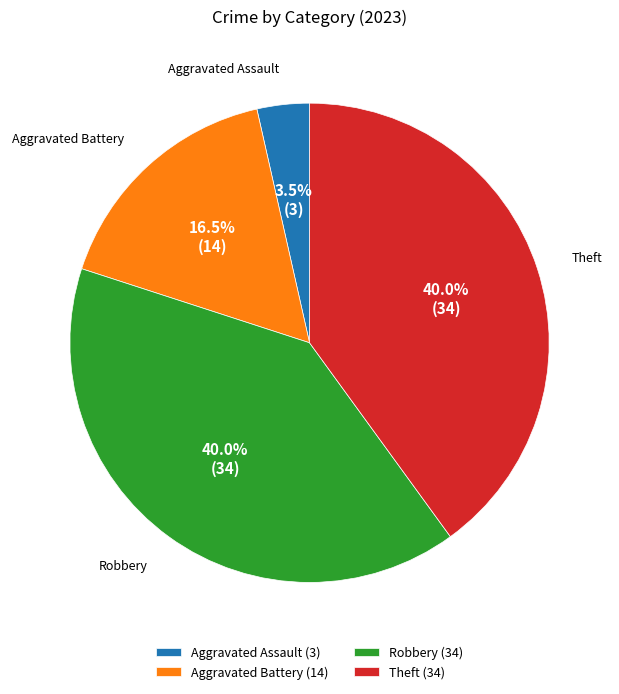

What portion of the pie excludes Theft?

60.0%